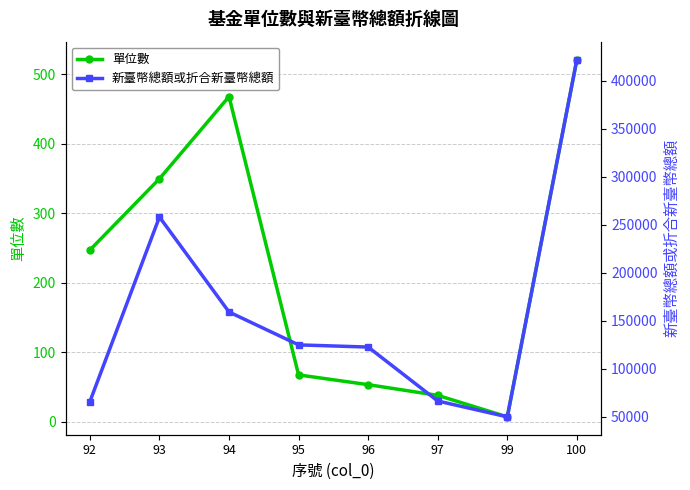

What is the difference between the second highest and minimum values in the 單位數 series?

460.8